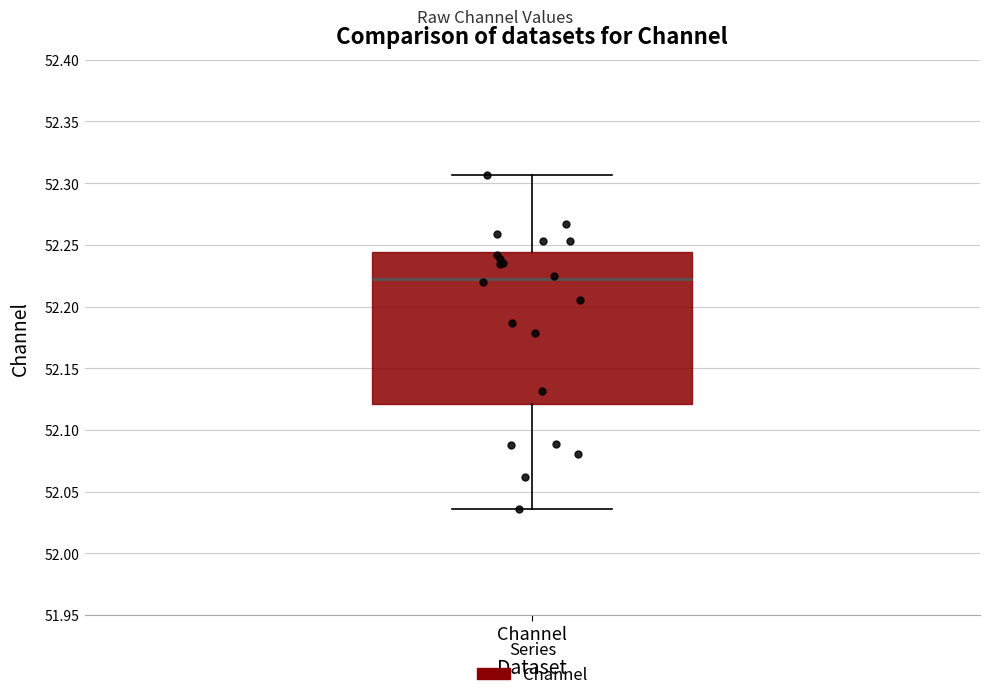

Where does the median line of the box for Channel sit on the y-axis? The values are not printed on the chart, so give them approximately, as read against the axis.

52.220